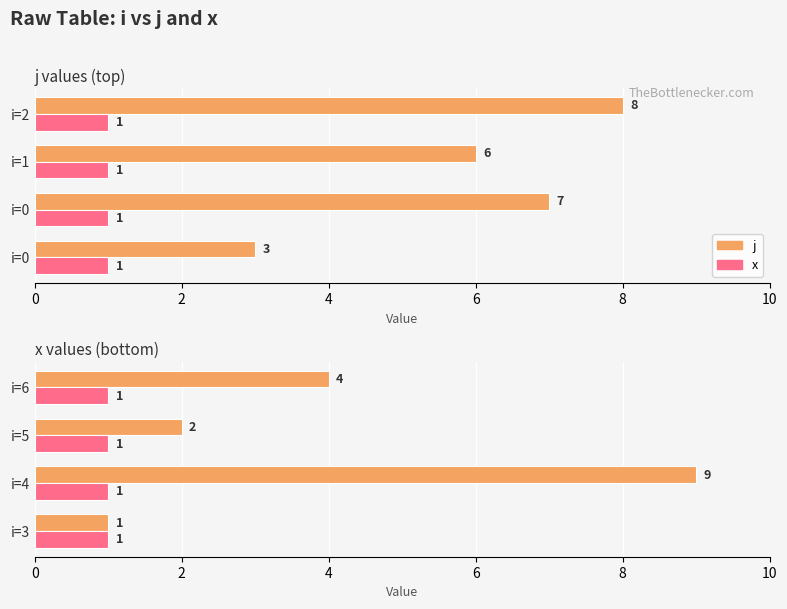

What are all the series names shown in the legend?

j, x